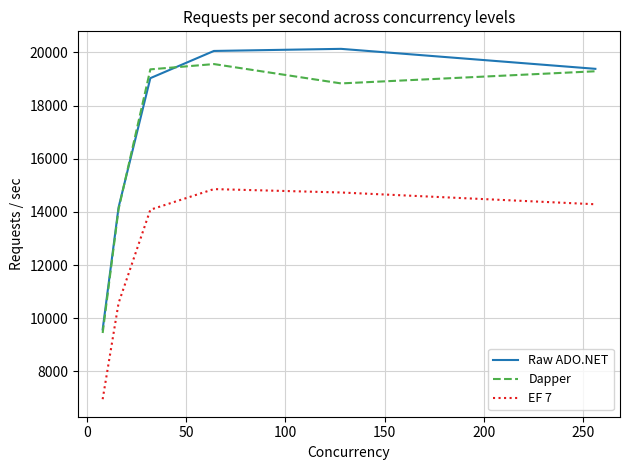

At how many categories does at least one series exceed 16795?

4